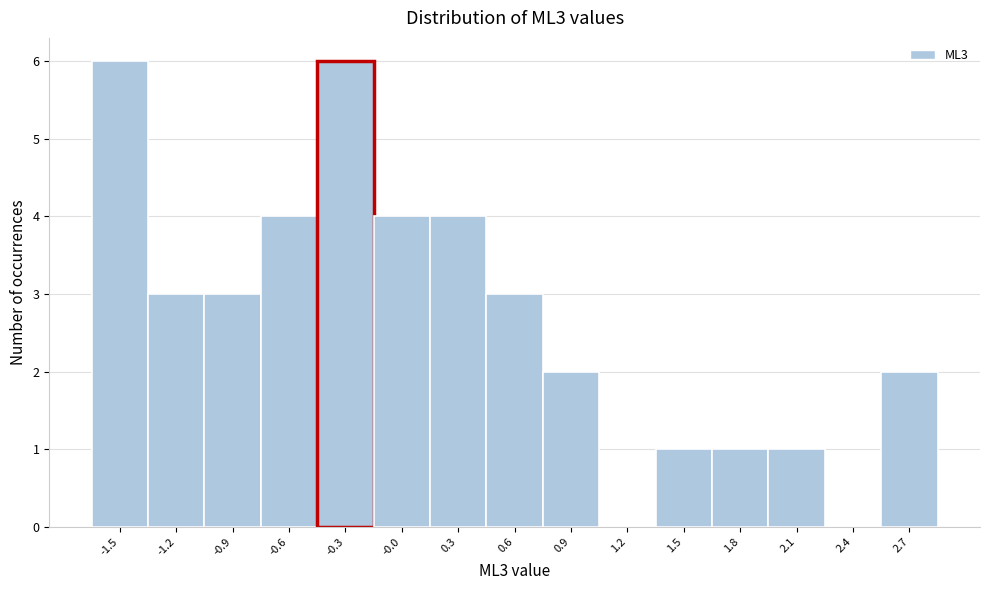

Reading right to left, what are all the values shown in this chart?

2.7=2	2.4=0	2.1=1	1.8=1	1.5=1	1.2=0	0.9=2	0.6=3	0.3=4	-0.0=4	-0.3=6	-0.6=4	-0.9=3	-1.2=3	-1.5=6